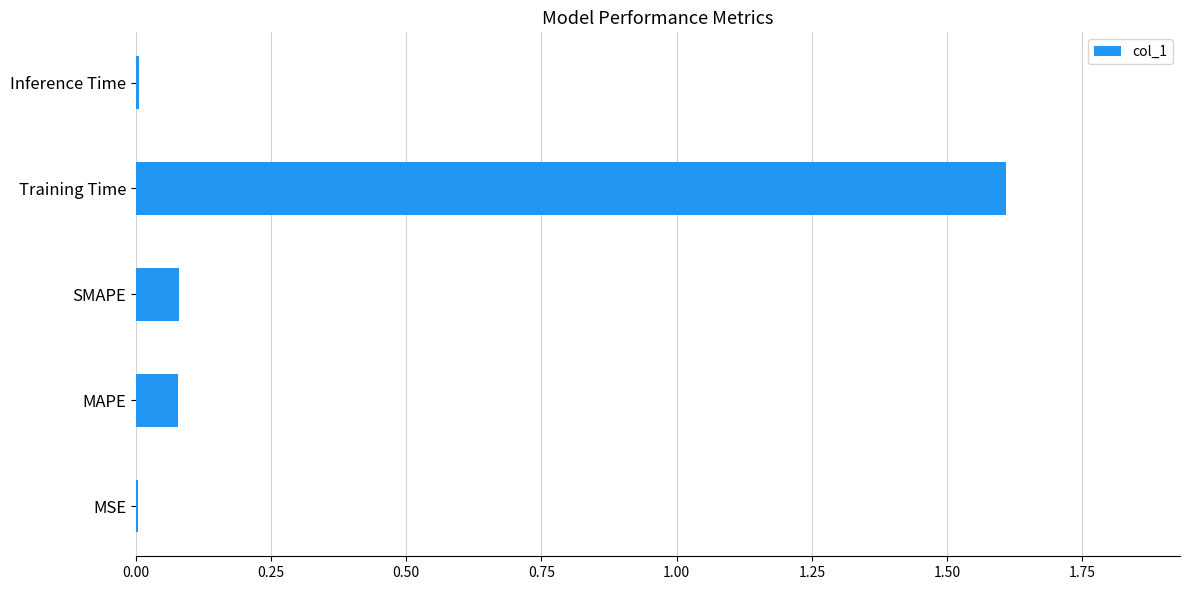

What is the approximate value at Training Time?

1.6